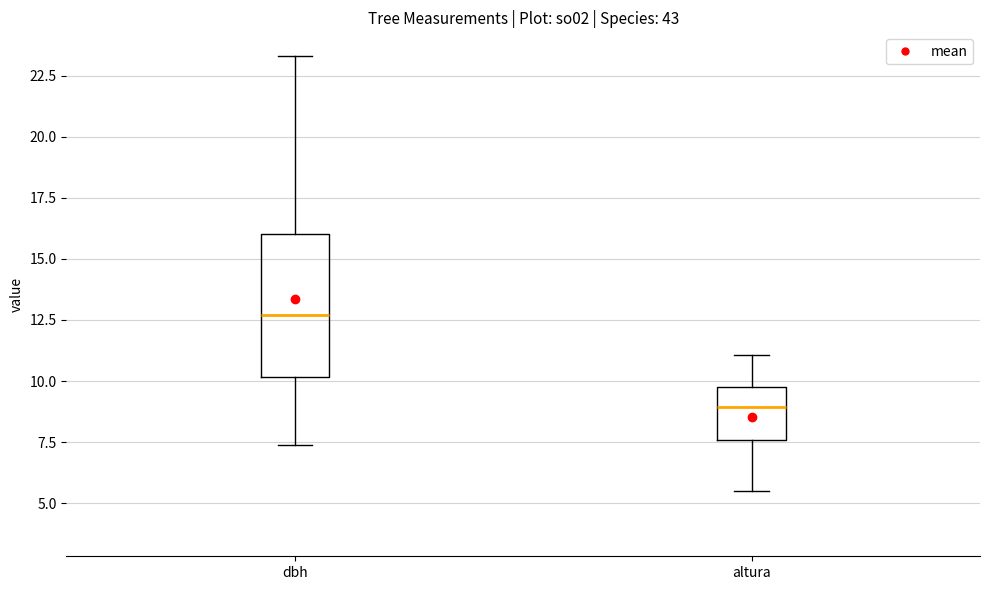

Reading left to right, transcribe this box plot: for each box, give where its median line is, the range the box spans, and where its two whiskers end, as read against the y-axis. The values are not printed on the chart, so give them approximately, as read against the axis.

dbh: median 12.5, box 10.0 to 16.0, whiskers 7.5 to 23.5
altura: median 9.0, box 7.5 to 10.0, whiskers 5.5 to 11.0